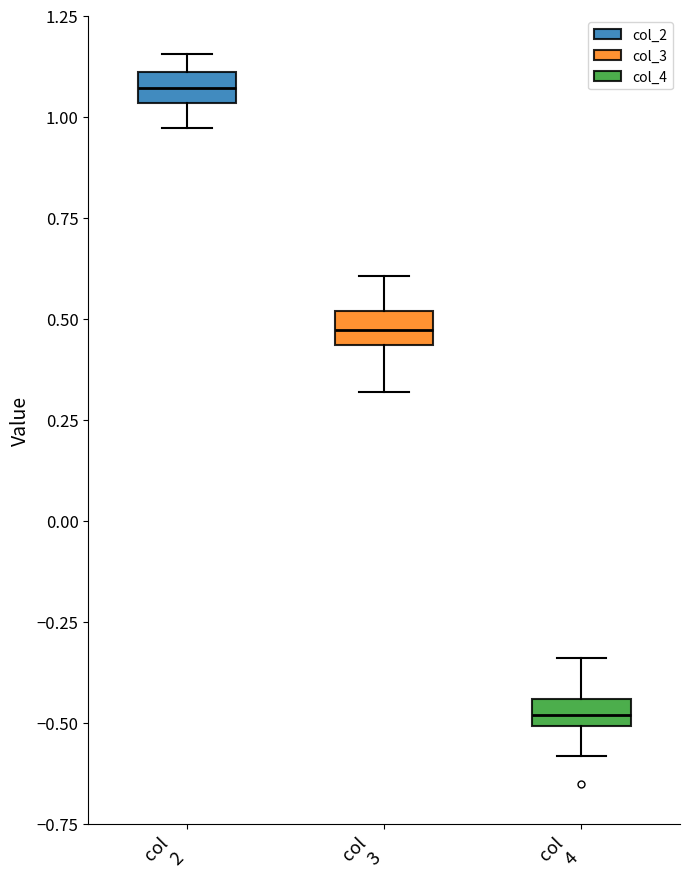

Which box's median line is the lowest?

col 4